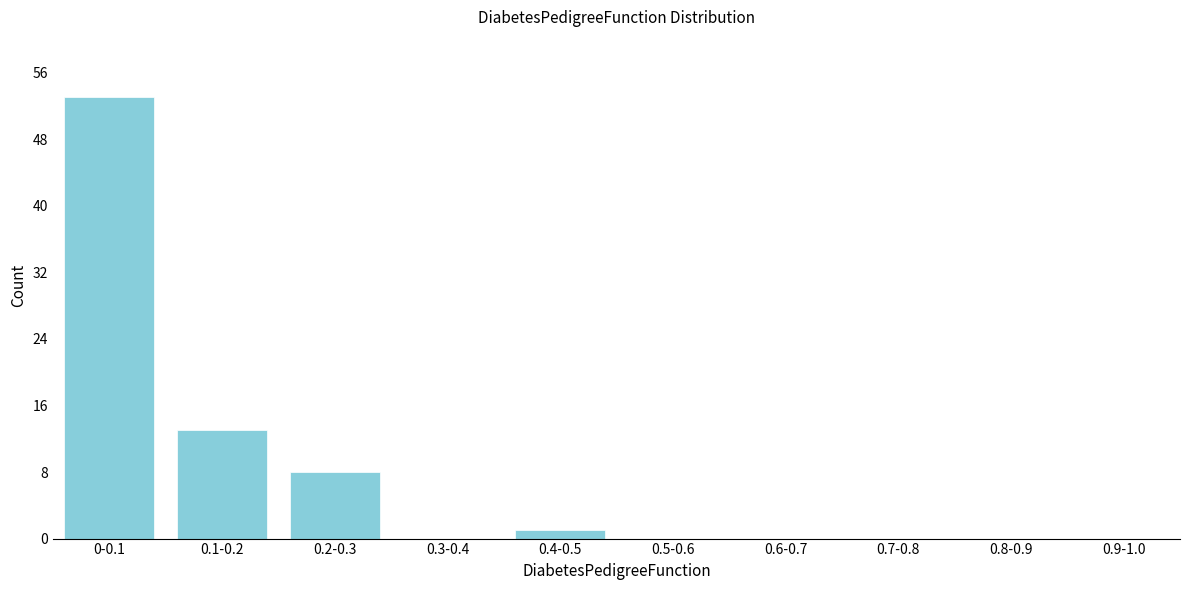

Reading right to left, transcribe all the data shown in this chart.

0.9-1.0=0	0.8-0.9=0	0.7-0.8=0	0.6-0.7=0	0.5-0.6=0	0.4-0.5=1	0.3-0.4=0	0.2-0.3=8	0.1-0.2=13	0-0.1=53